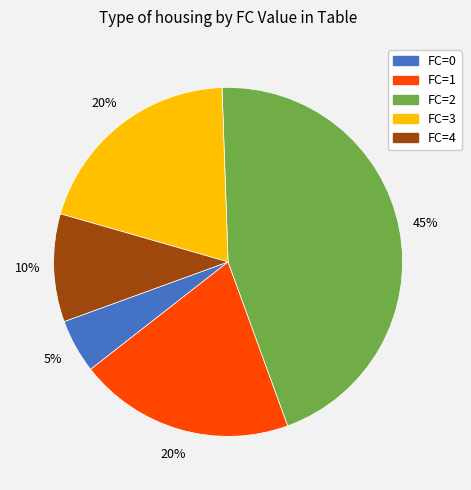

Is there a majority slice in this chart?

No